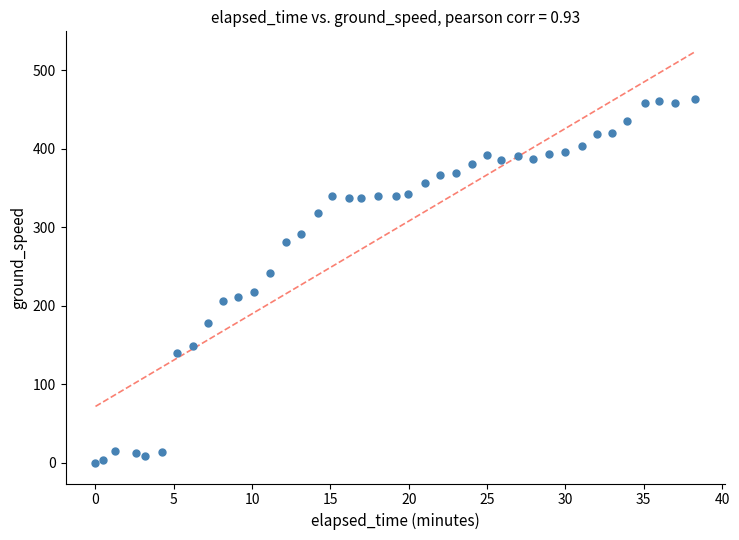

What is the range of Y values (max minus min)?

464